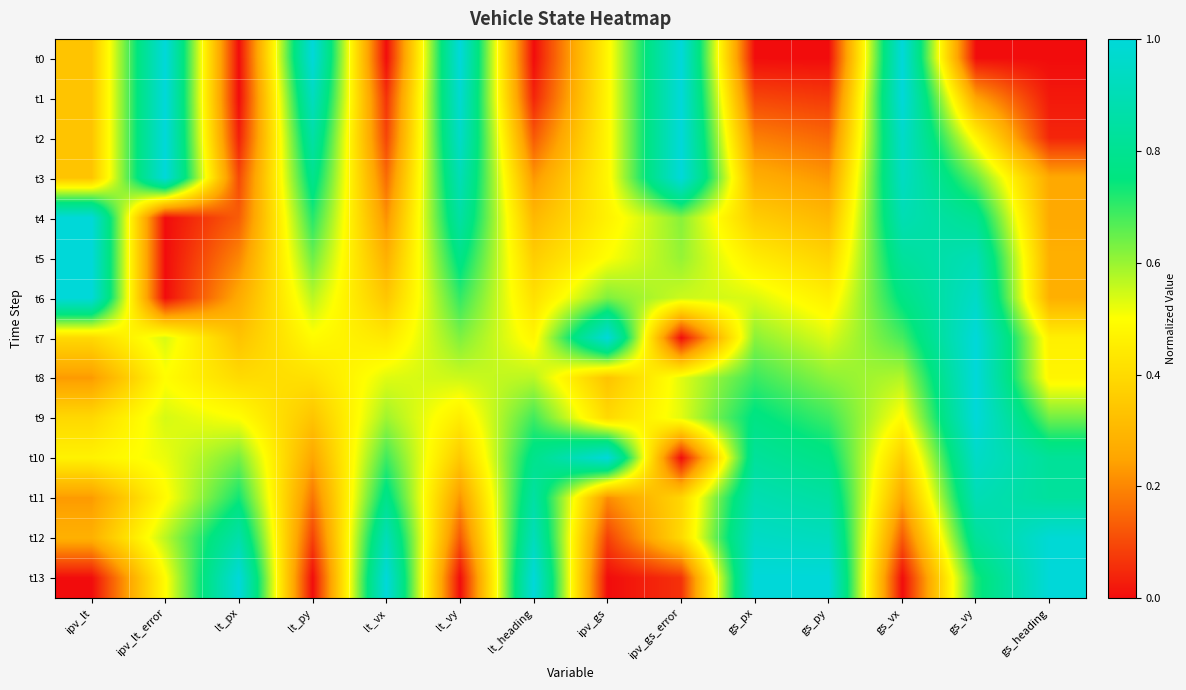

Between ipv_gs and ipv_lt, which is larger?

ipv_gs